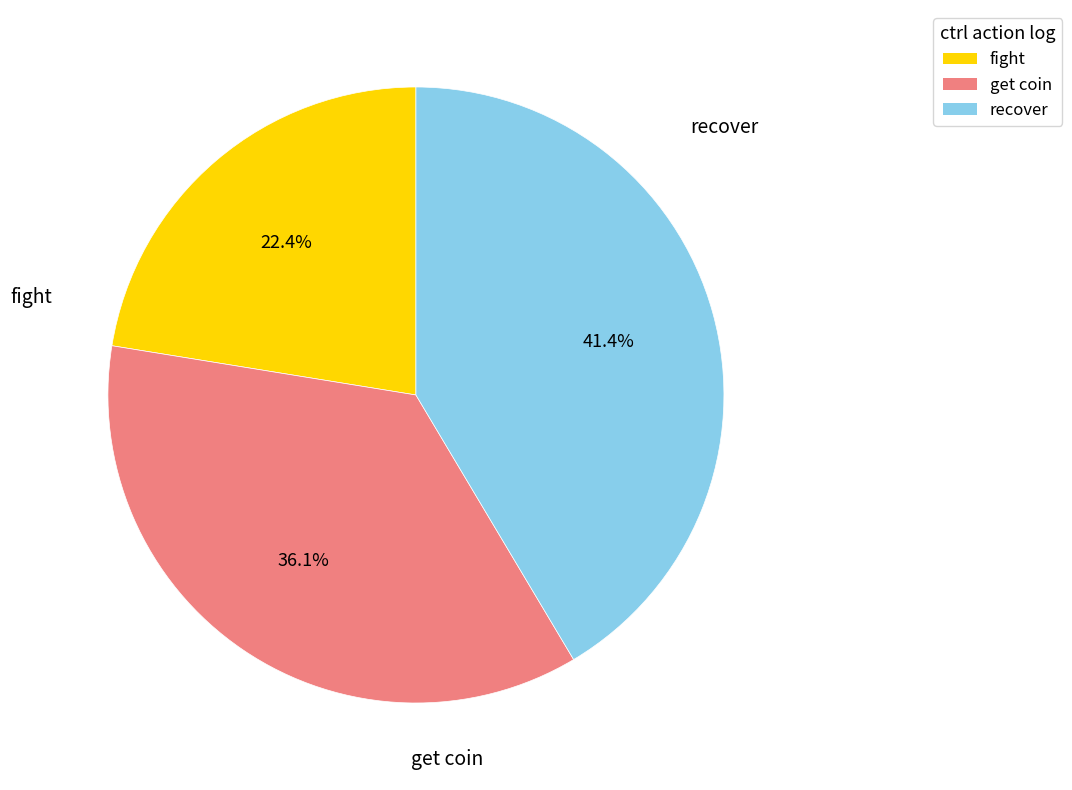

Is the sum of fight and get coin greater than half?

Yes